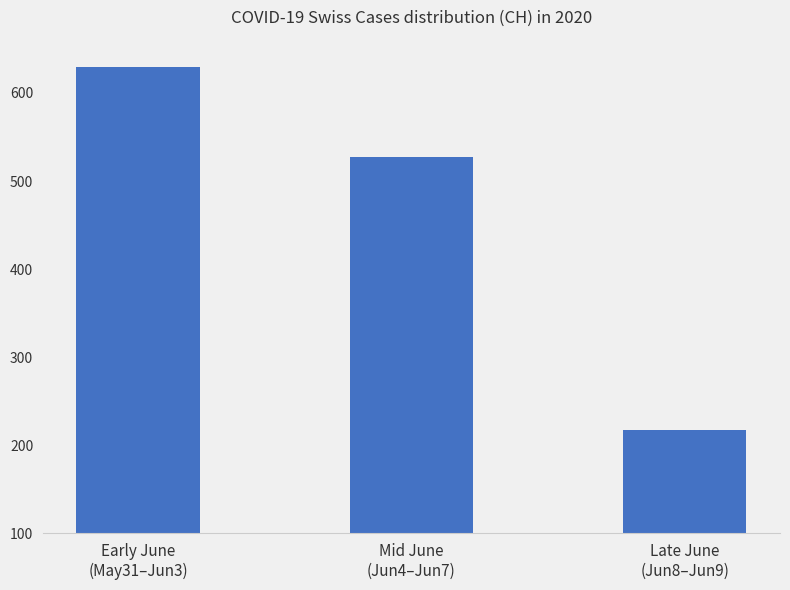

Rank the categories by value from lowest to highest.

Late June
(Jun8–Jun9), Mid June
(Jun4–Jun7), Early June
(May31–Jun3)